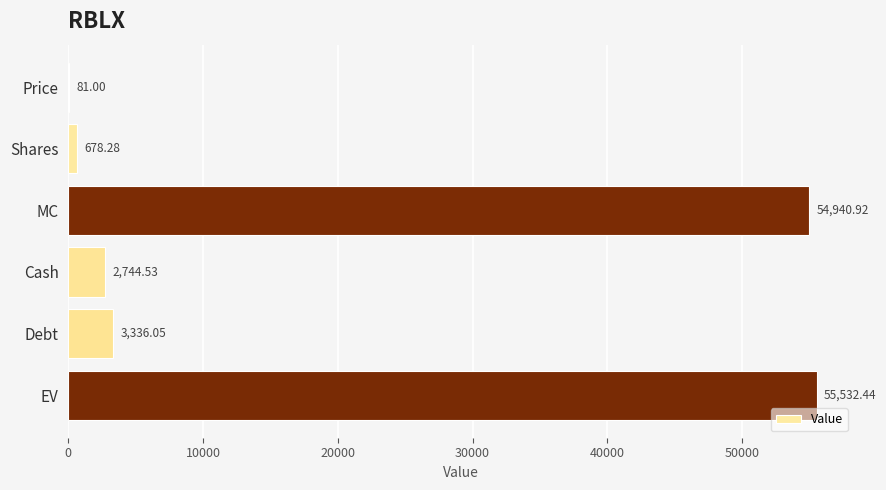

What is the change in value from MC to Cash?

-52196.4